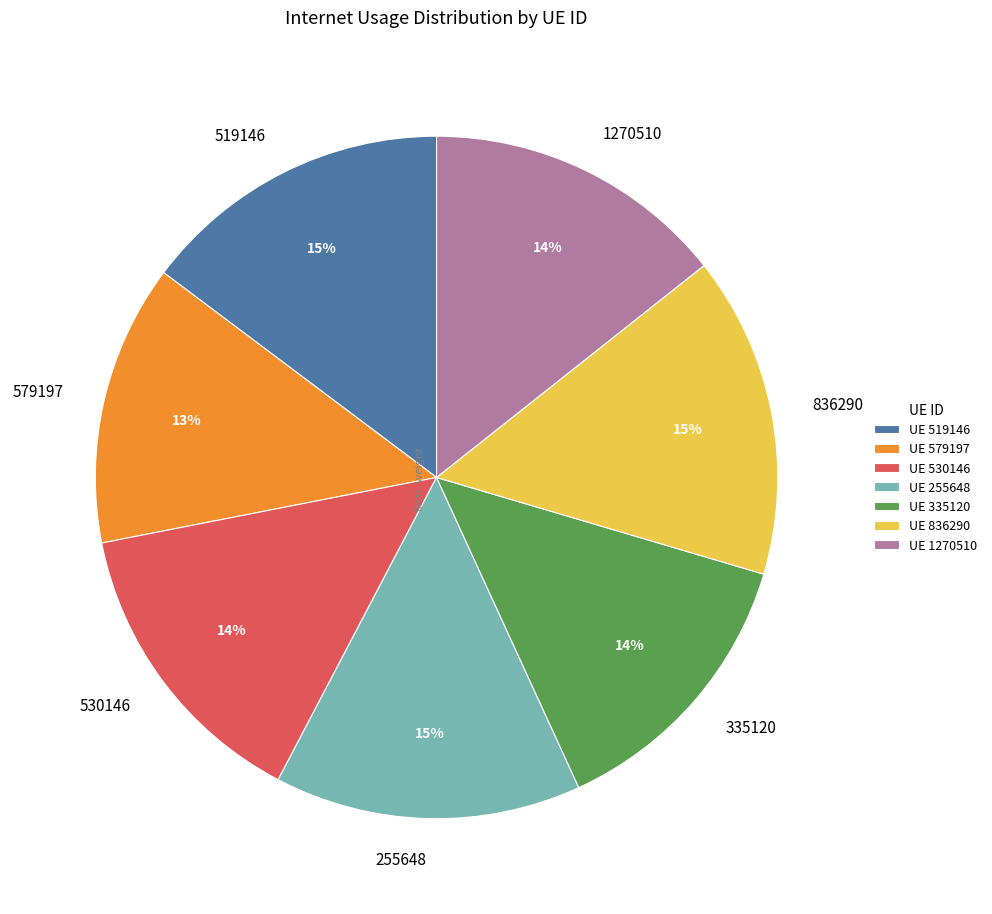

How many segments does this pie chart have?

7